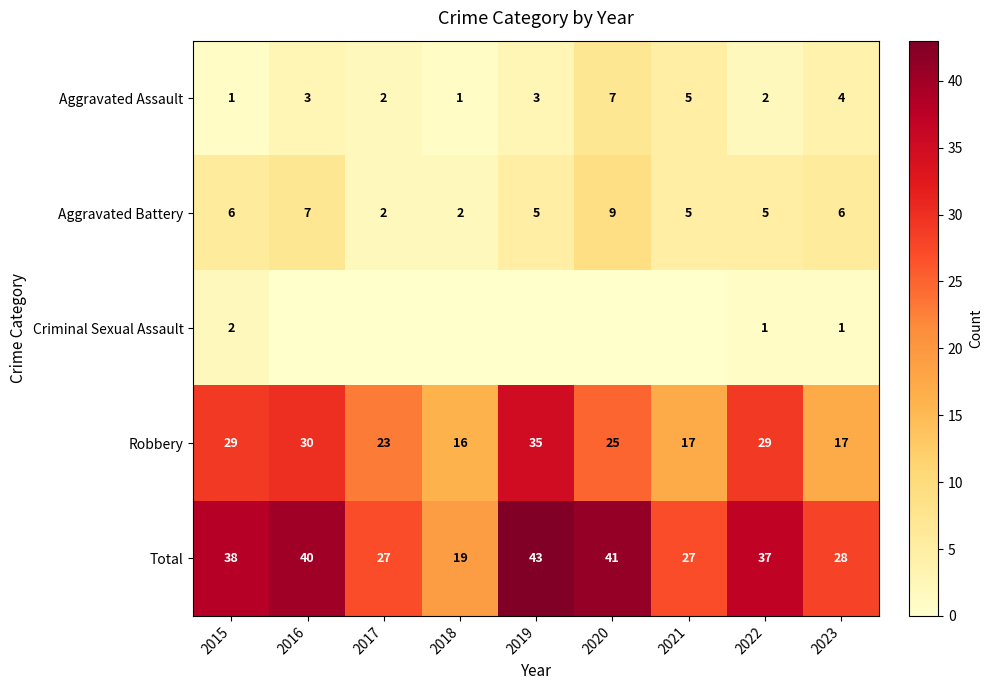

Is the value of Aggravated Assault at 2023 greater than the value of Criminal Sexual Assault at 2022?

Yes